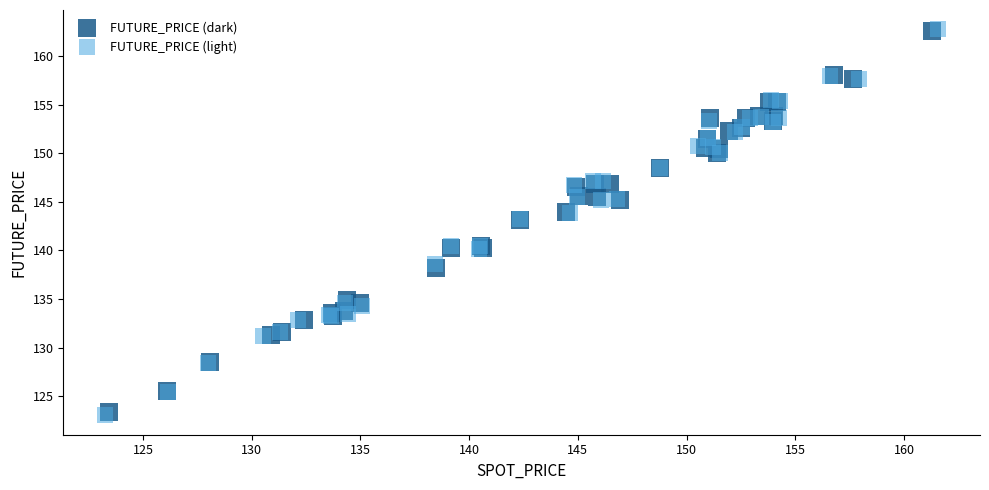

Which series has the largest Y range (max minus min)?

FUTURE_PRICE (light)